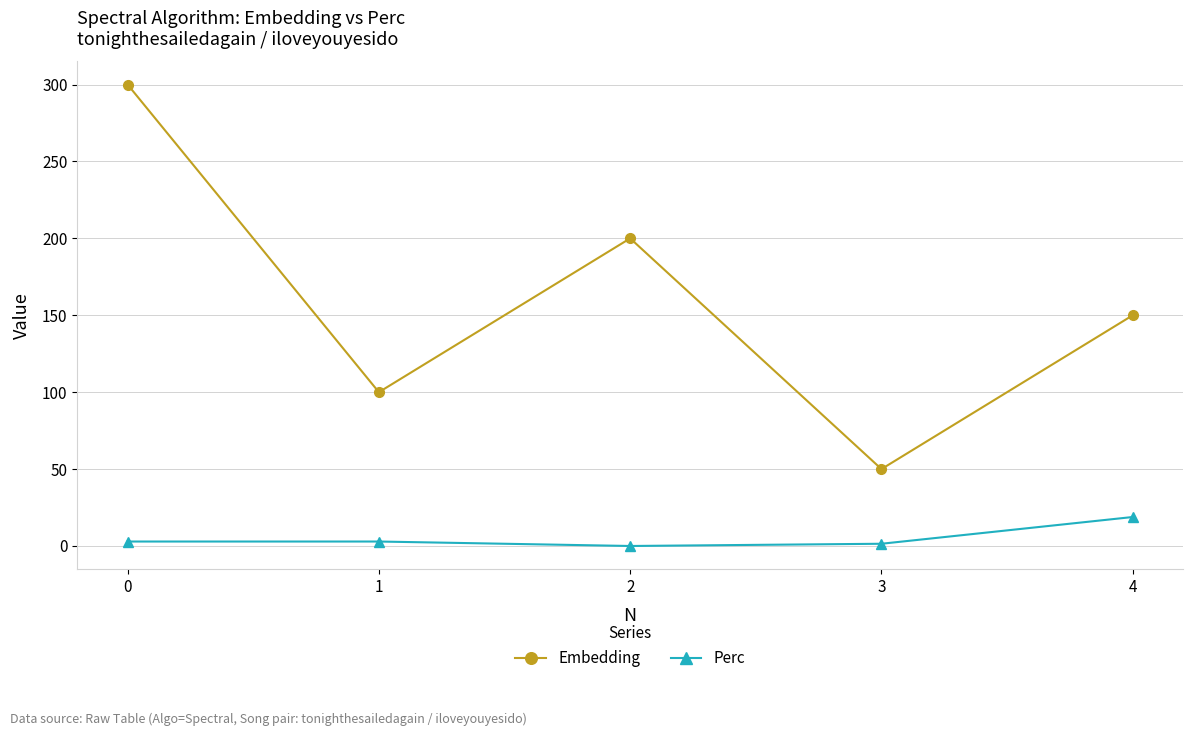

What is the difference between the highest and lowest values at 1?

97.1